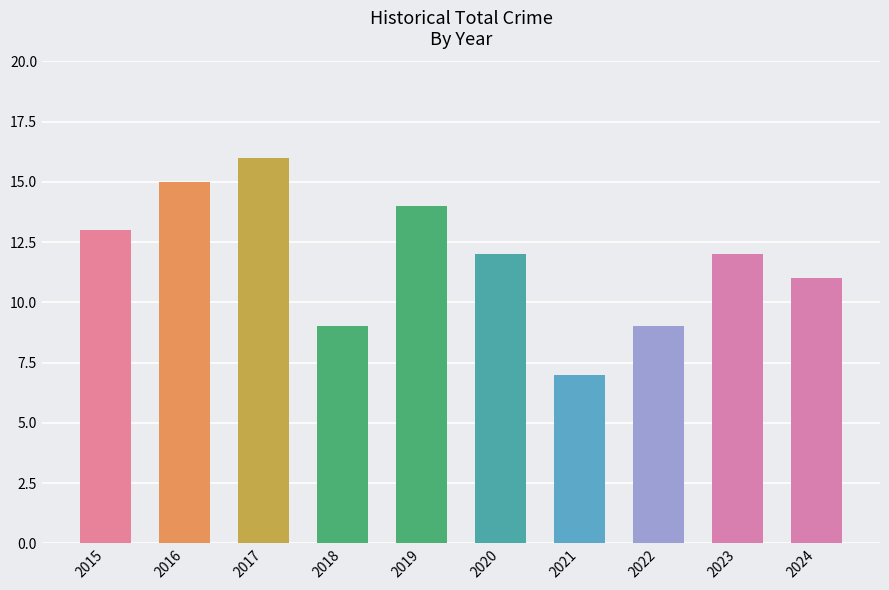

Reading left to right, list all the values displayed in this chart.

13	15	16	9	14	12	7	9	12	11